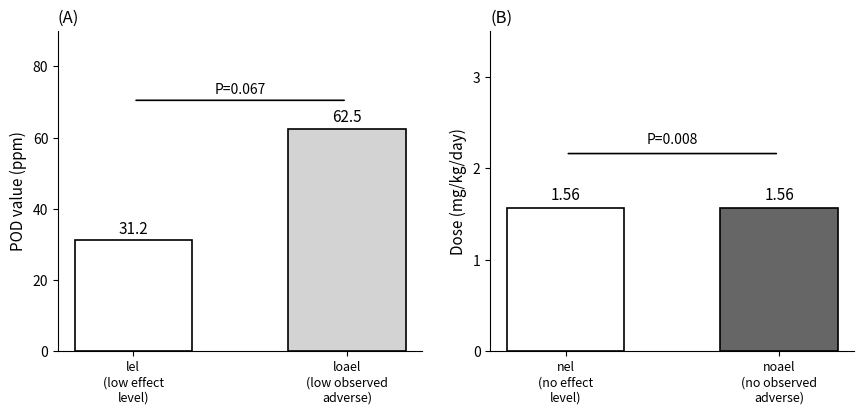

Which series has the largest total across all categories?

pod_value